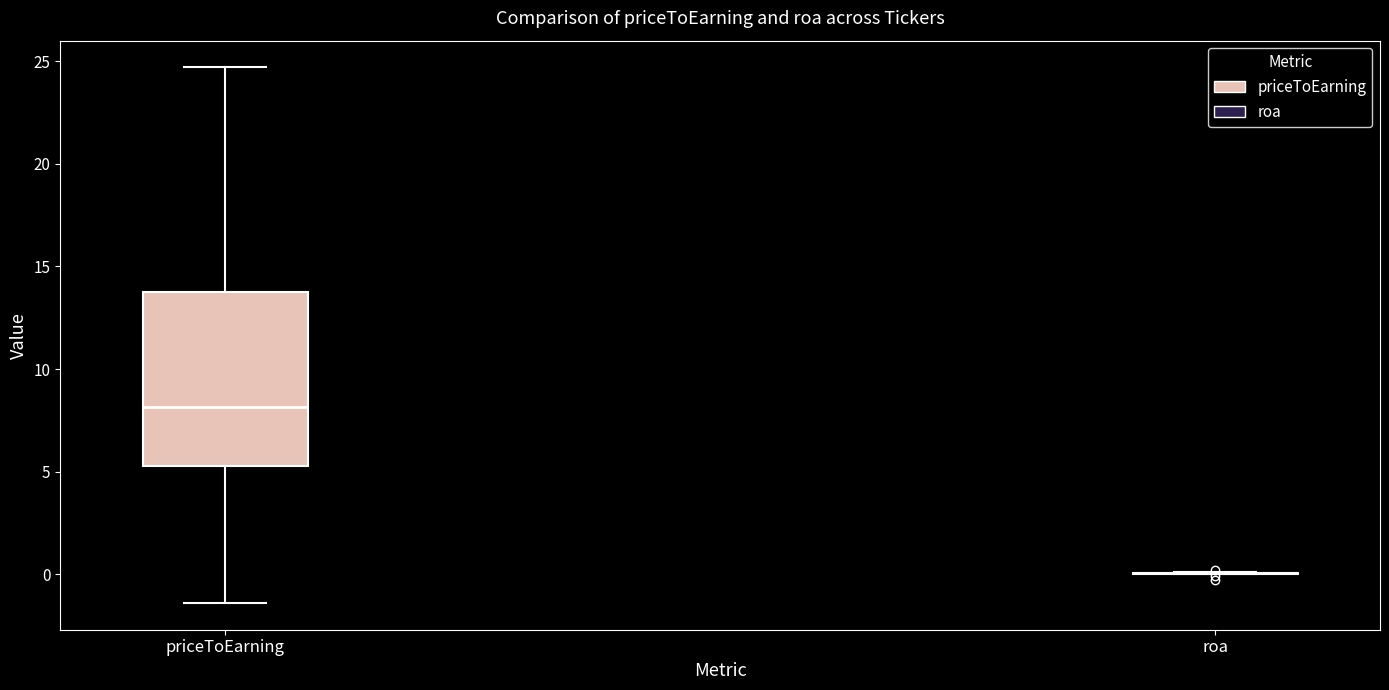

Which box is the tallest, from its lower edge to its upper edge?

priceToEarning